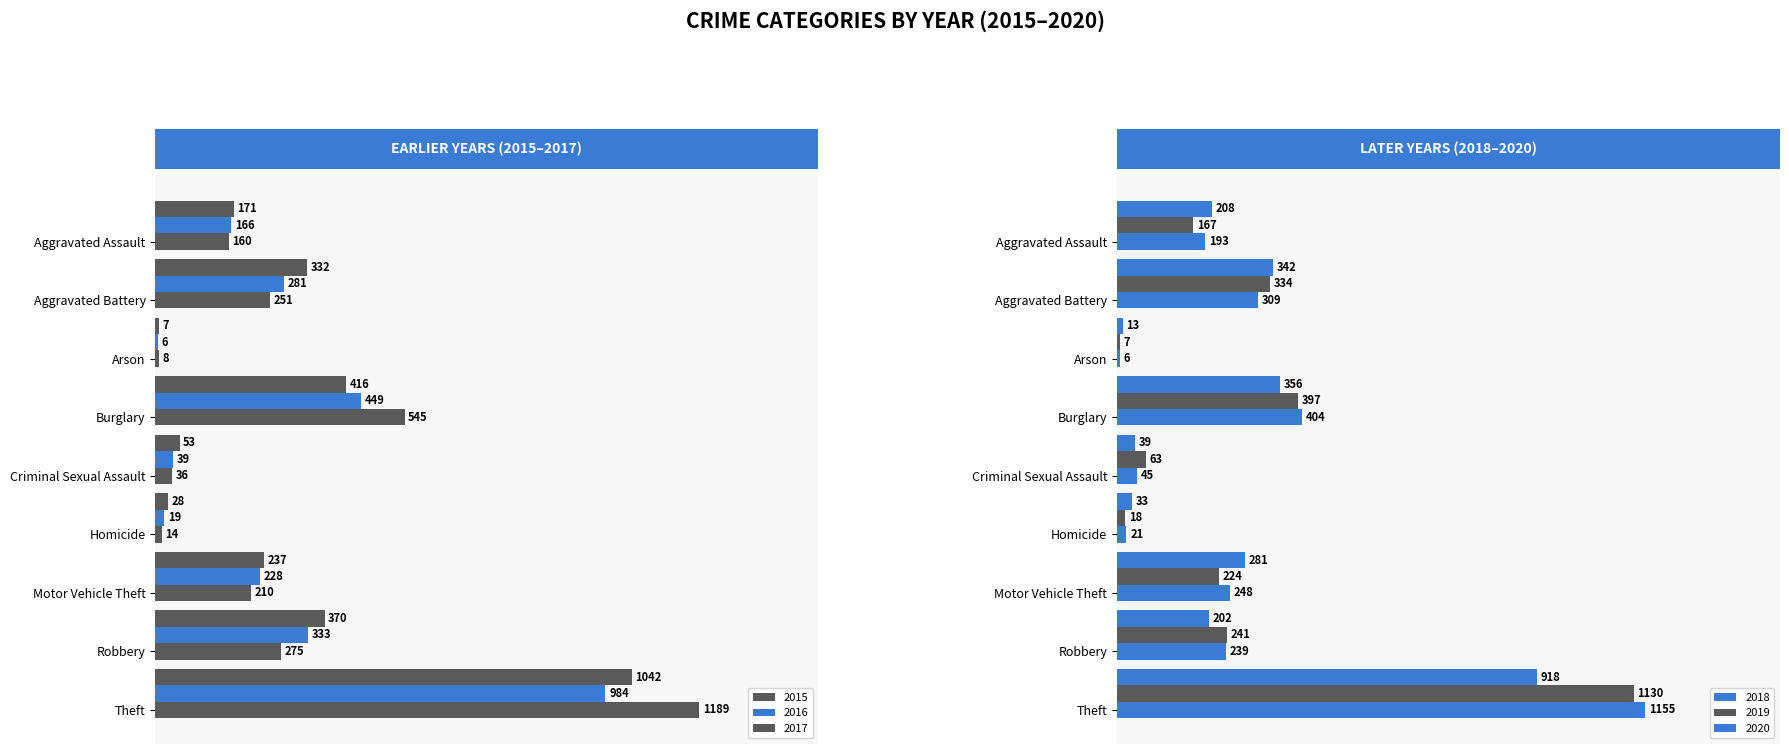

The value of 2015 at Motor Vehicle Theft is 85. True or false?

False